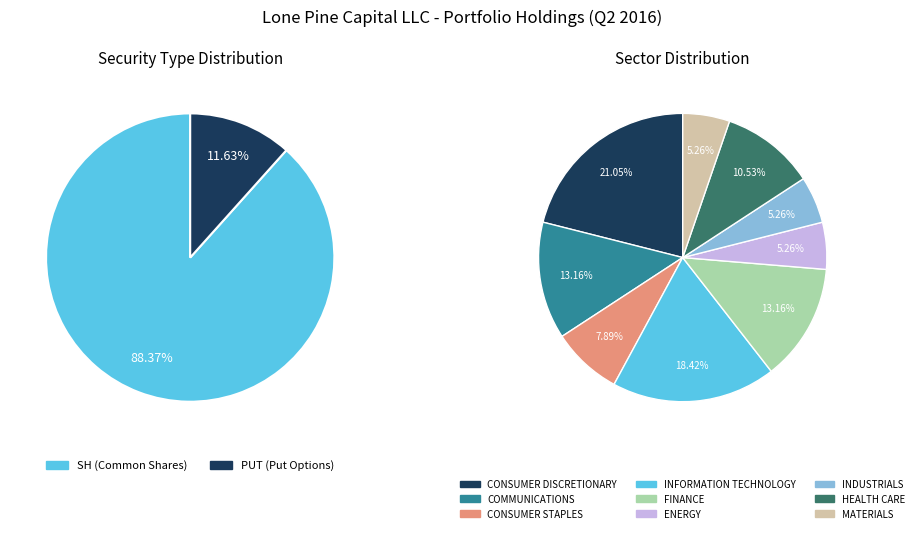

Rank the categories by value from highest to lowest.

SH, PUT